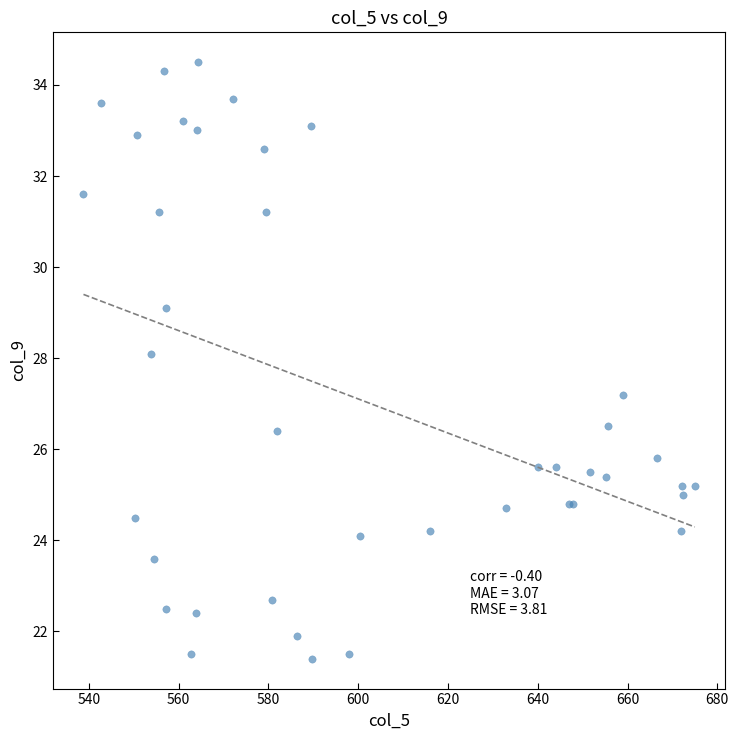

What Y value in the scatter plot is closest to 27?

27.2